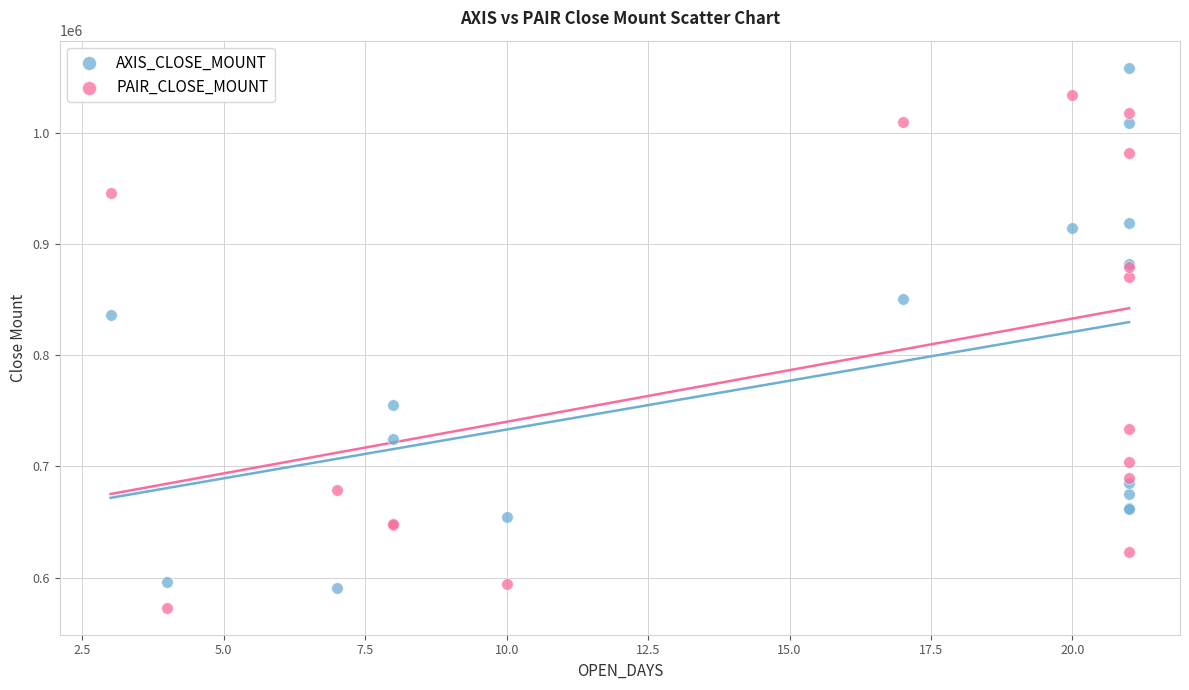

What is the X range (max minus min) for the scatter plot?

18